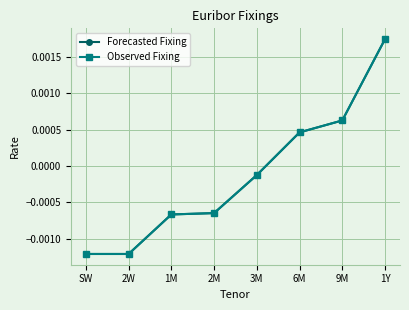

Which series changed the most between 2M and 3M?

Forecasted Fixing